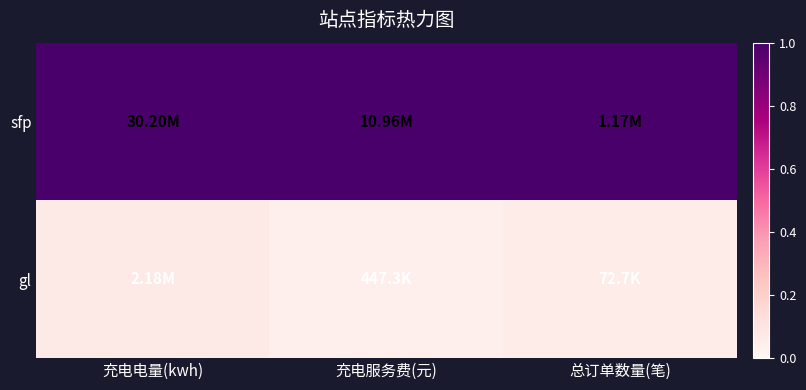

How many categories are shown in the chart?

3